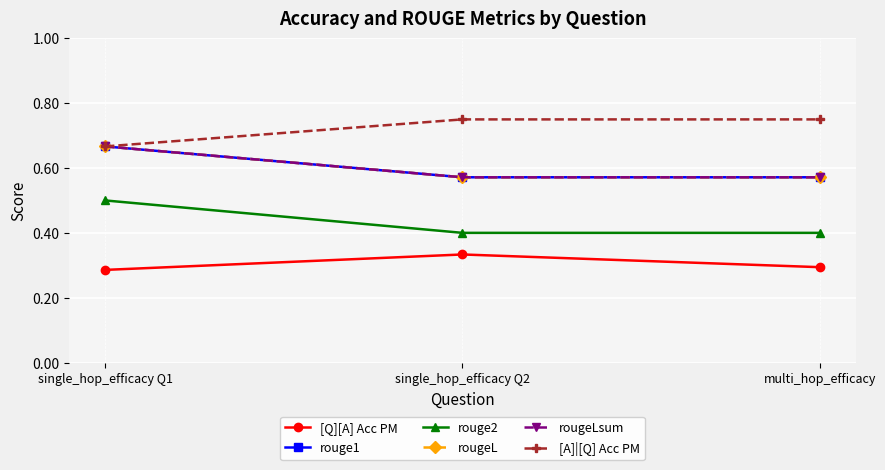

What is the difference between the maximum and minimum values in the rougeLsum series?

0.1